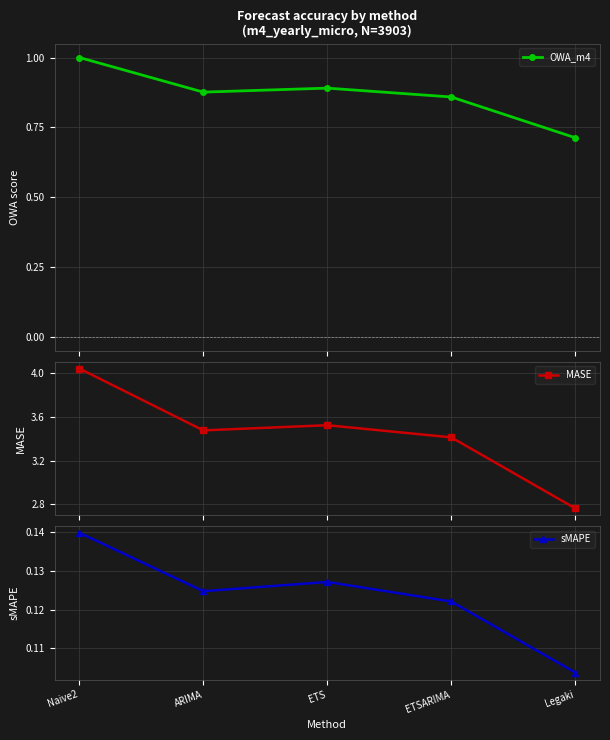

What is the total value across all series at ARIMA?

4.5